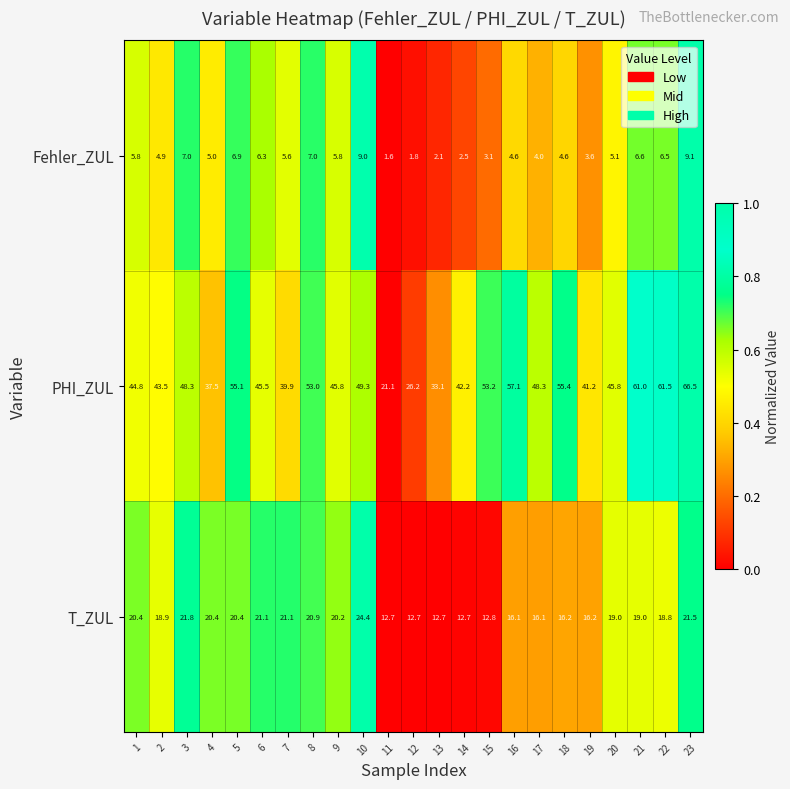

True or false: T_ZUL has a value of 28.3 at 9.

False